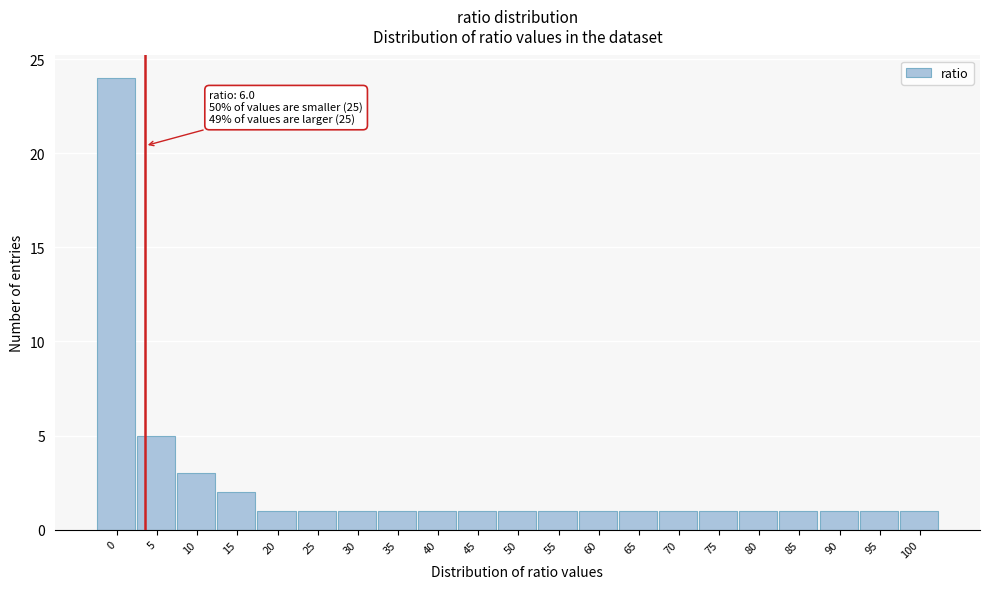

Reading left to right, what are all the values shown in this chart?

0=24	5=5	10=3	15=2	20=1	25=1	30=1	35=1	40=1	45=1	50=1	55=1	60=1	65=1	70=1	75=1	80=1	85=1	90=1	95=1	100=1